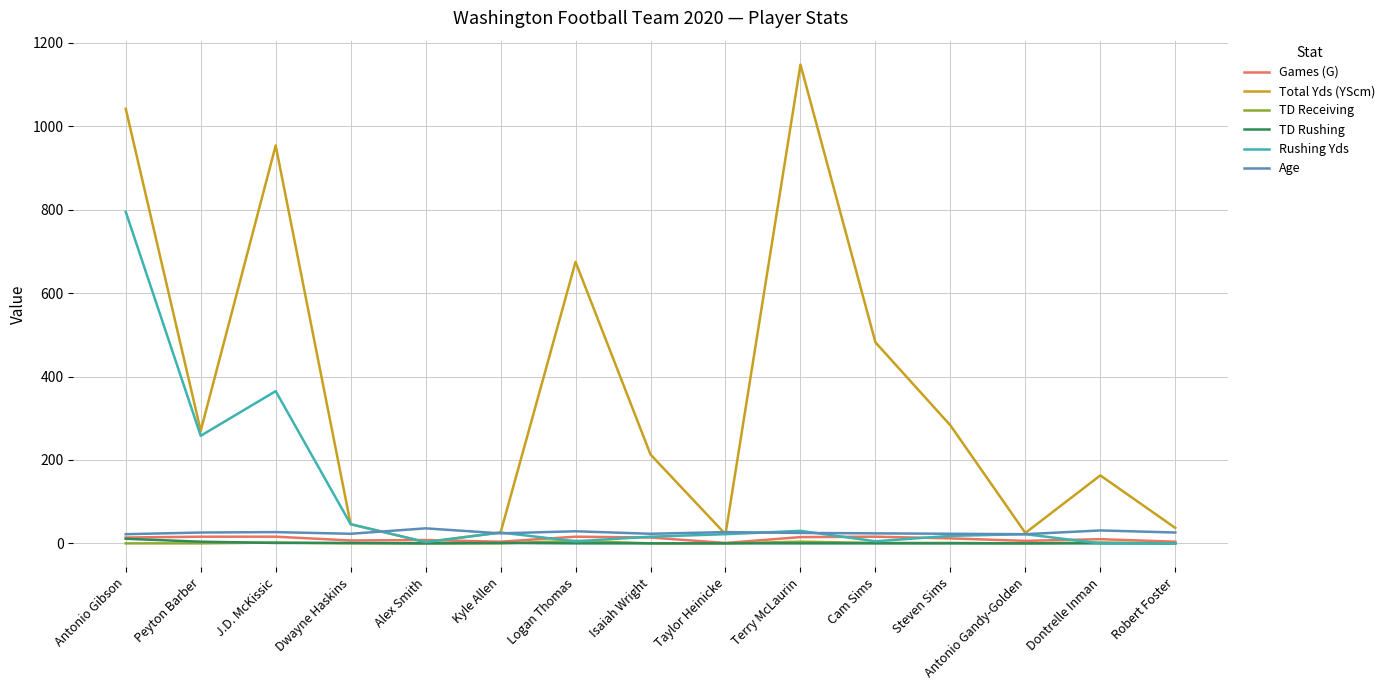

Is this an area chart (filled region under the line)?

No